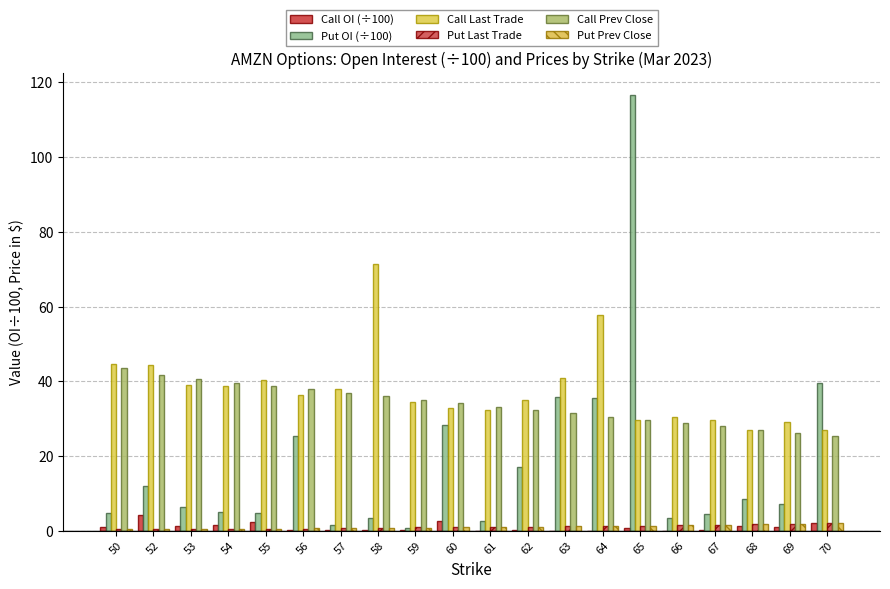

What is the maximum value for Call Prev Close?

43.5